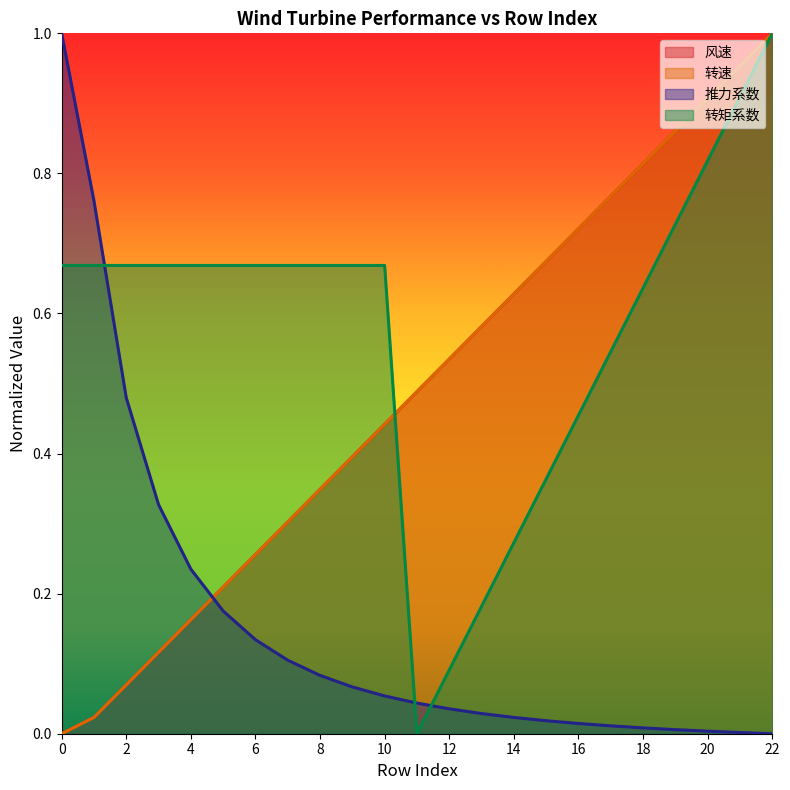

Which series has the widest spread of values?

风速